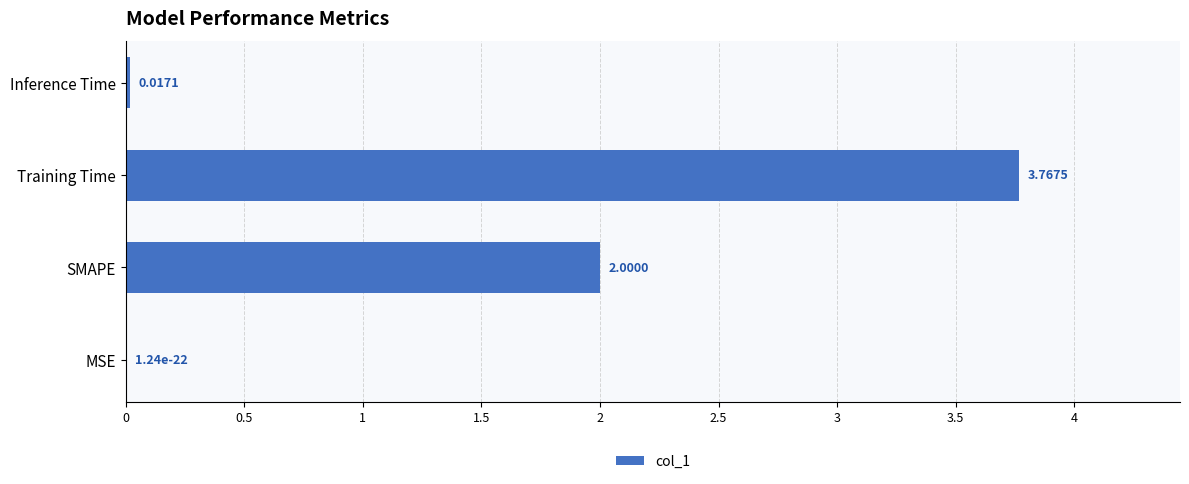

What is the change in value from SMAPE to Inference Time?

-2.0